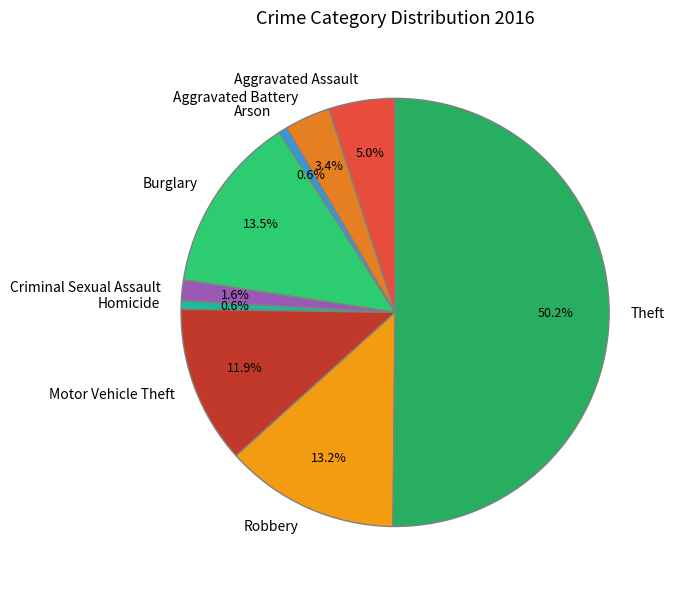

To the nearest percent, what is the difference between the Aggravated Battery and Robbery slice percentages?

10%